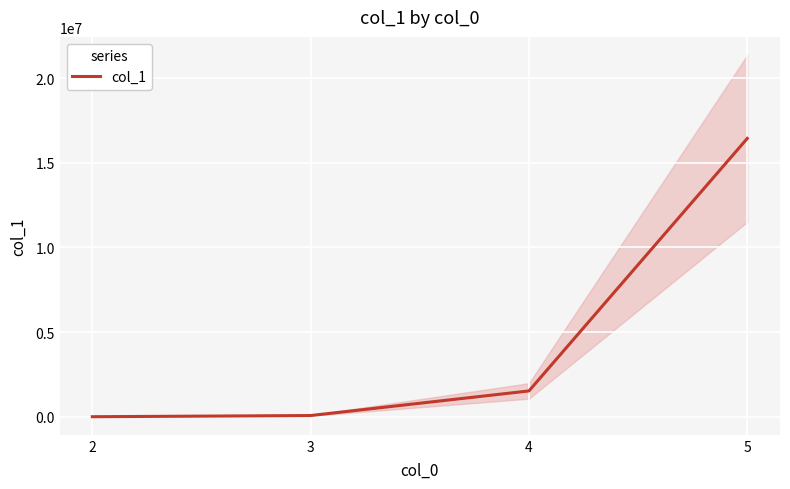

The chart shows a value of 891 at 2. True or false?

True